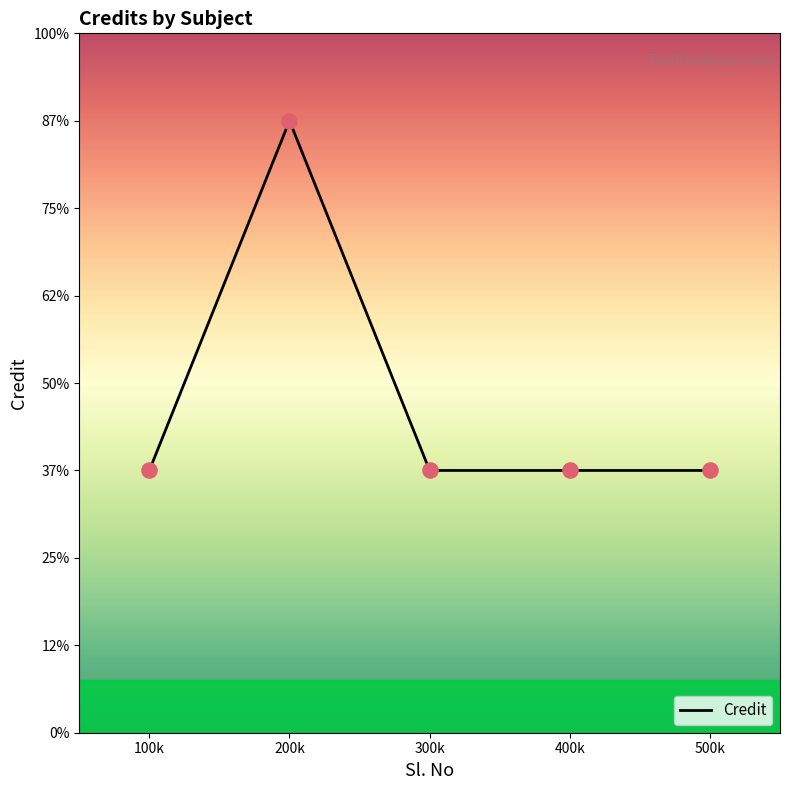

What is the ratio of the value at 400k to the value at 500k?

1.0